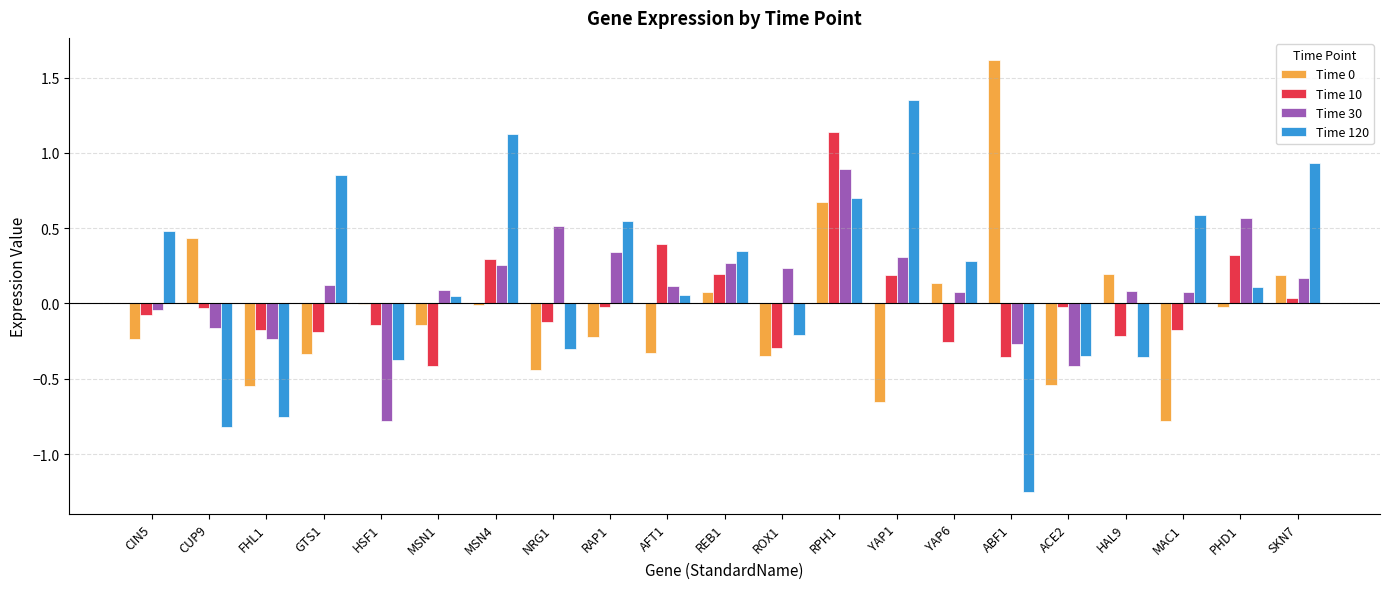

Which series changed the most between NRG1 and REB1?

Time 120